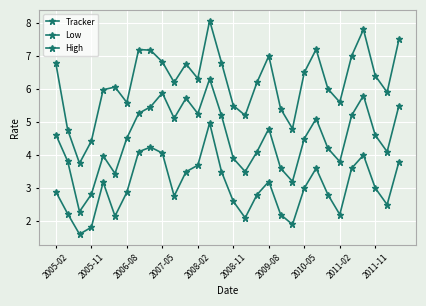

Count the number of categories in the chart.

30